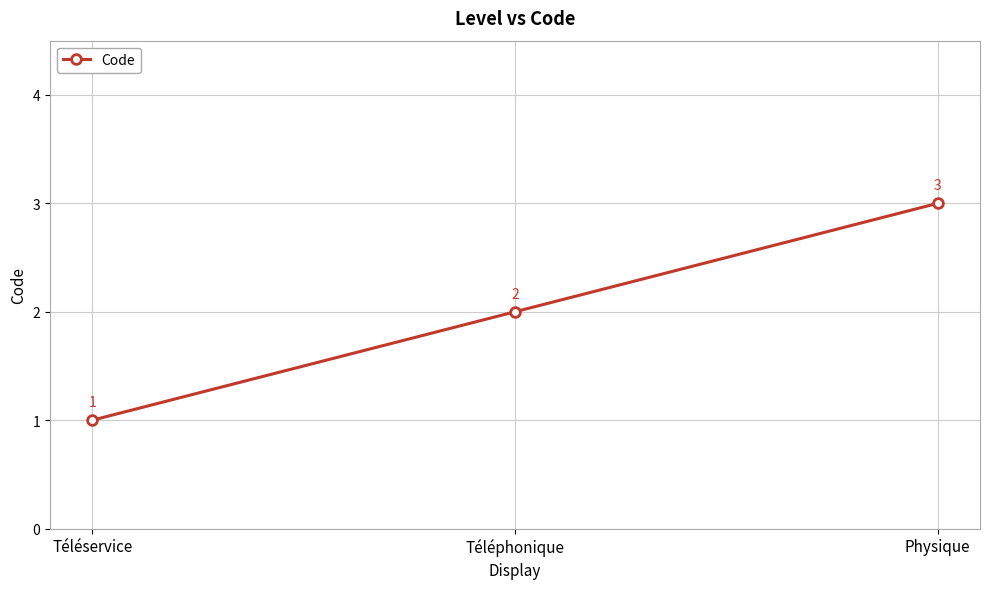

Approximately how many times larger is the value at Téléservice compared to Téléphonique?

0.5